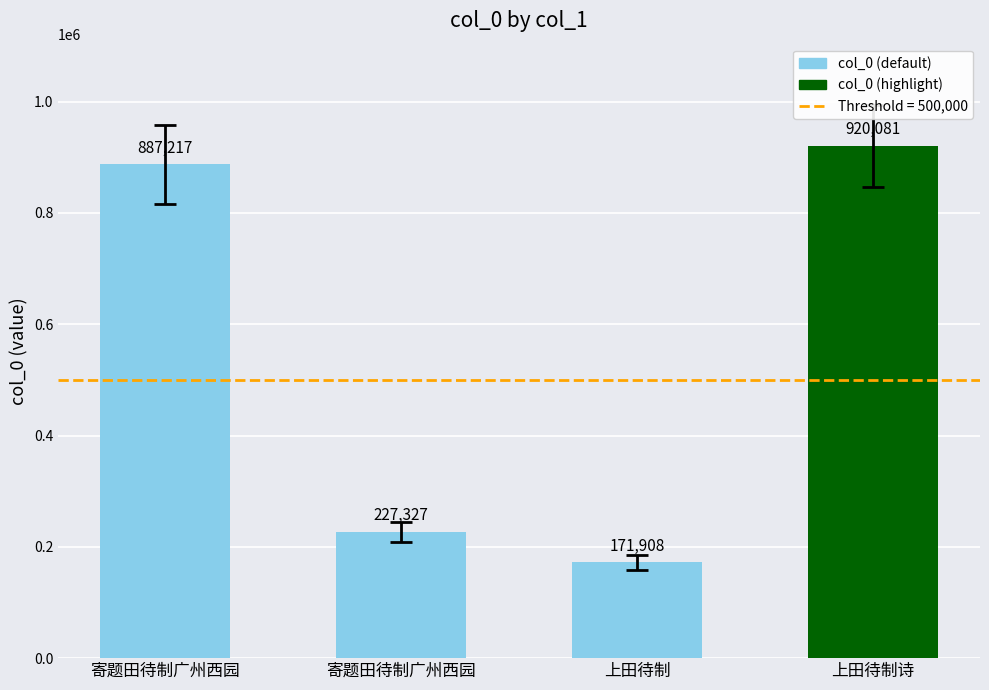

How many values are below 887217?

2